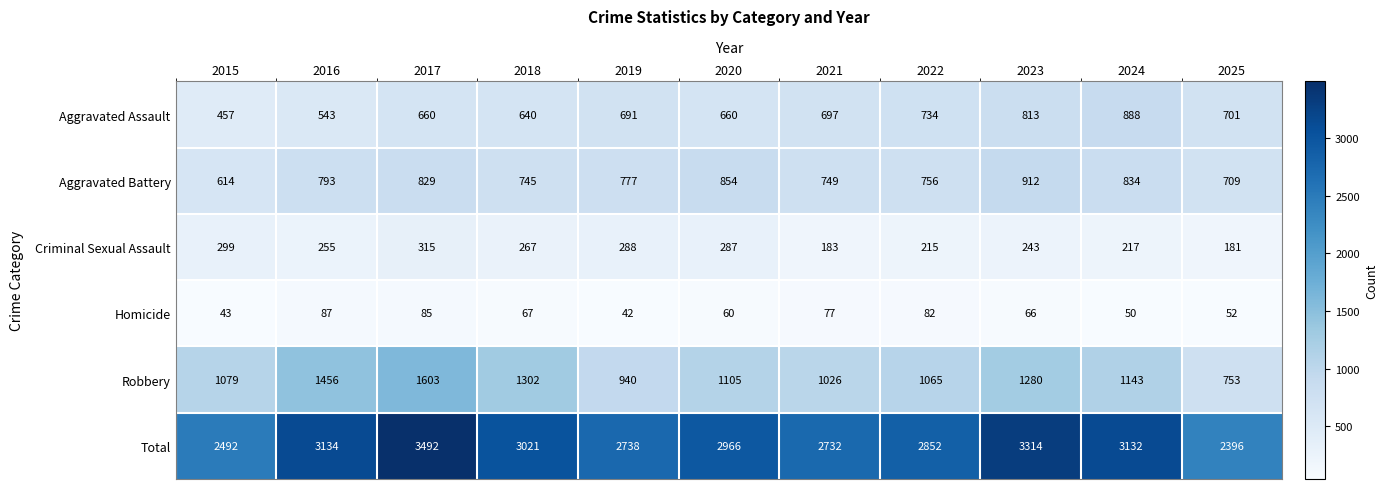

Which series has the largest range (max minus min)?

Total